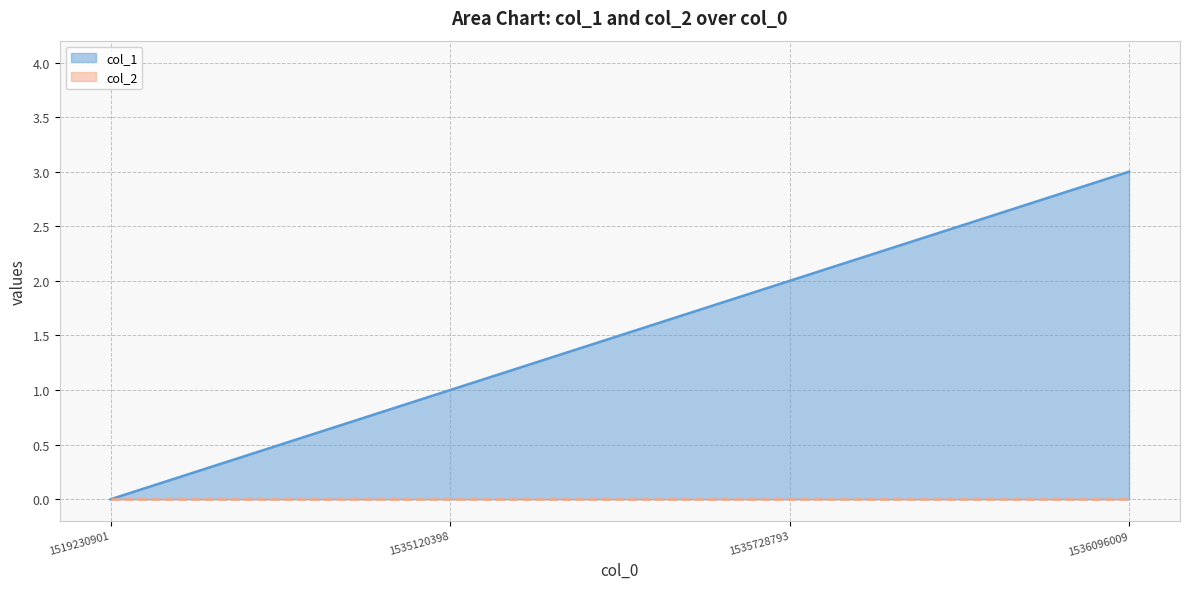

At which category does the chart reach its minimum across all series?

1519230901